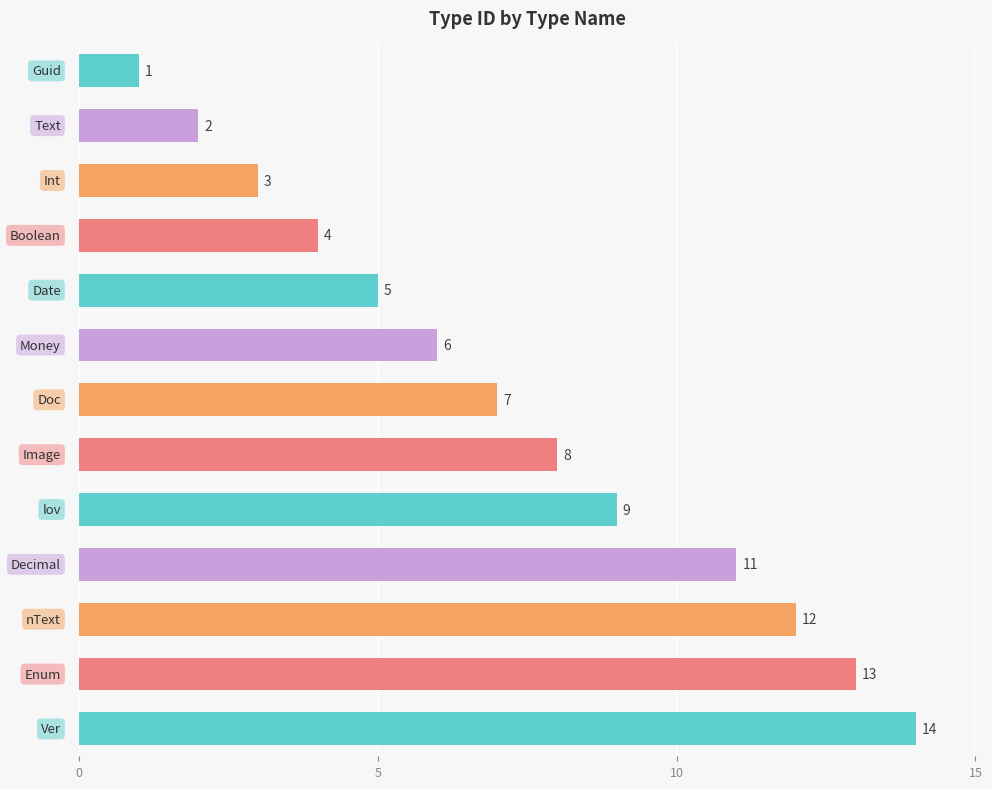

Reading bottom to top, list all the values displayed in this chart.

14	13	12	11	9	8	7	6	5	4	3	2	1